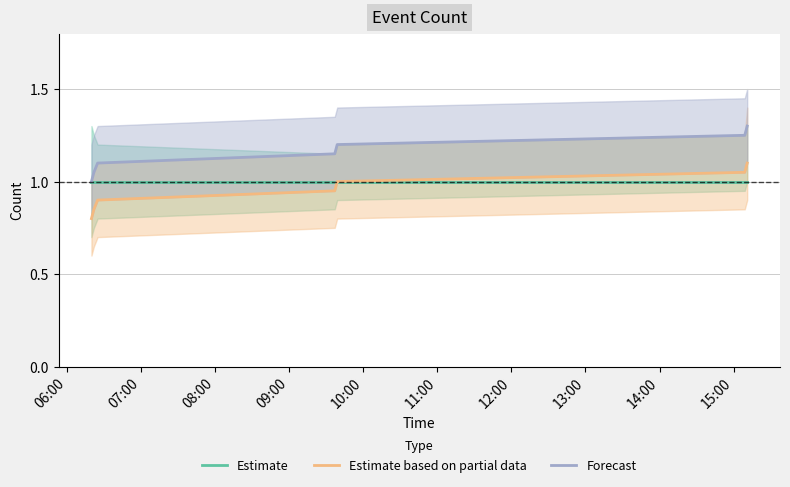

Rank the series by their maximum value, from highest to lowest.

Forecast, Estimate based on partial data, Estimate